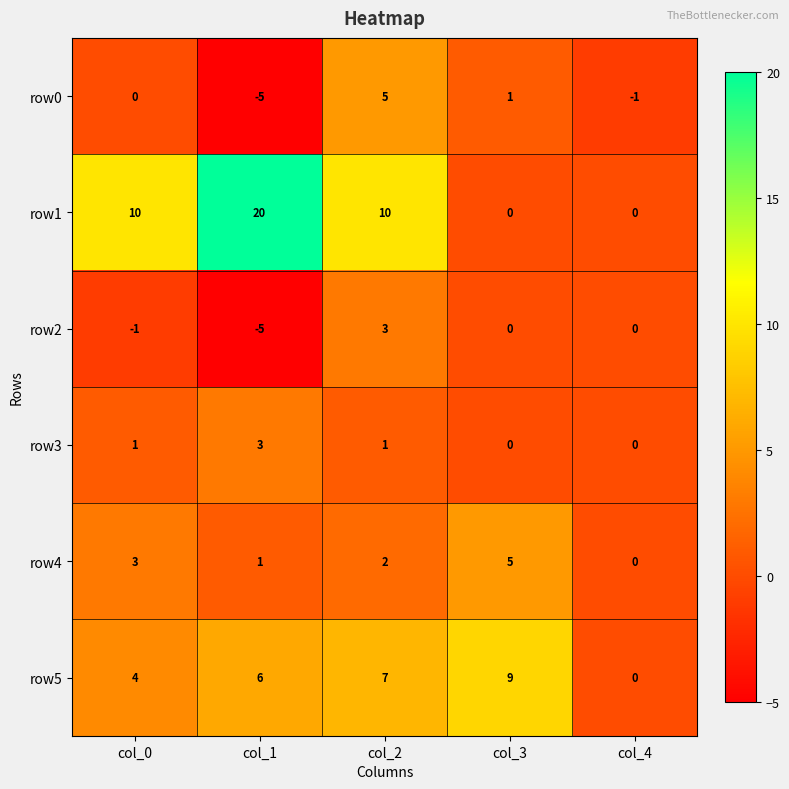

Which series has the largest total across all categories?

row1